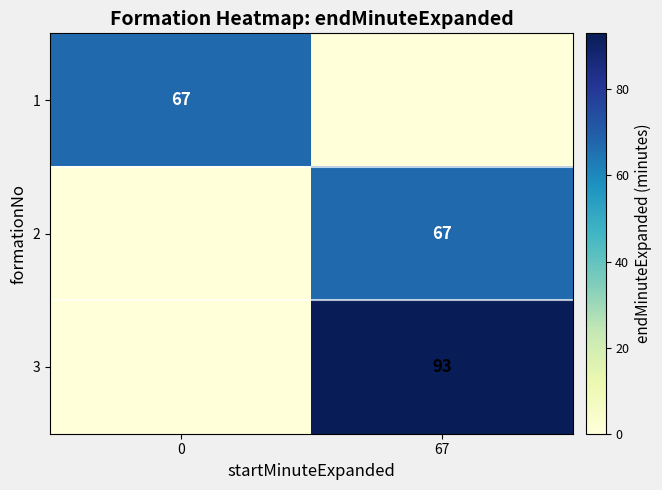

True or false: 2 has a value of 120 at 67.

False